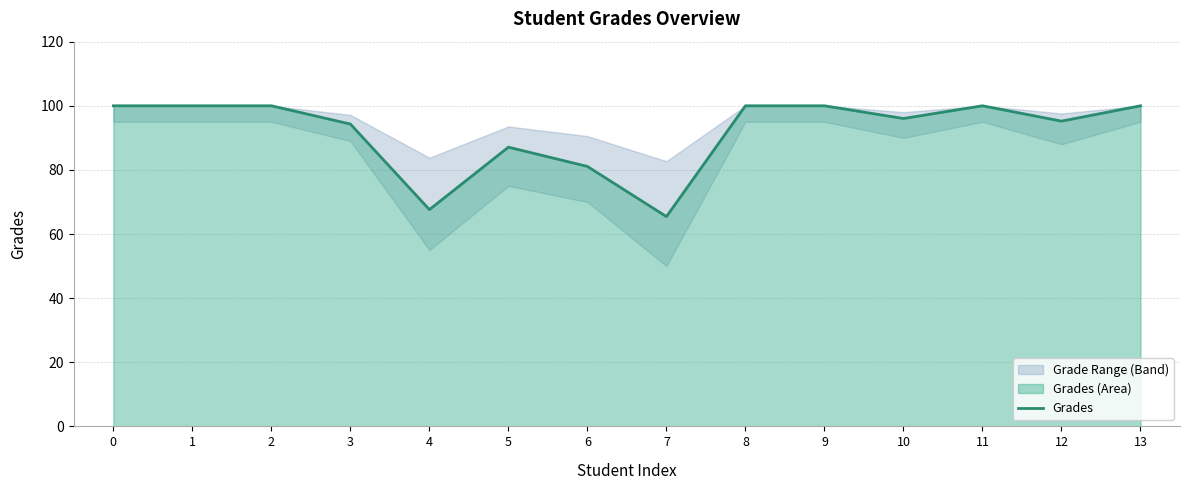

What is the value of the 1st point from the left?

100.0